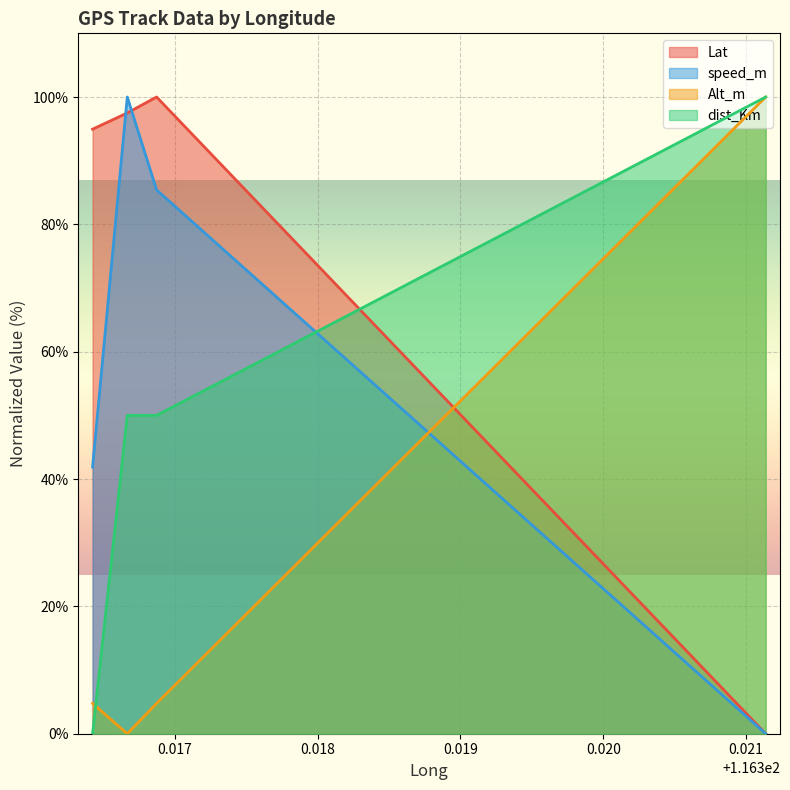

The value of speed_m at 116.316425 is 41.9. True or false?

True